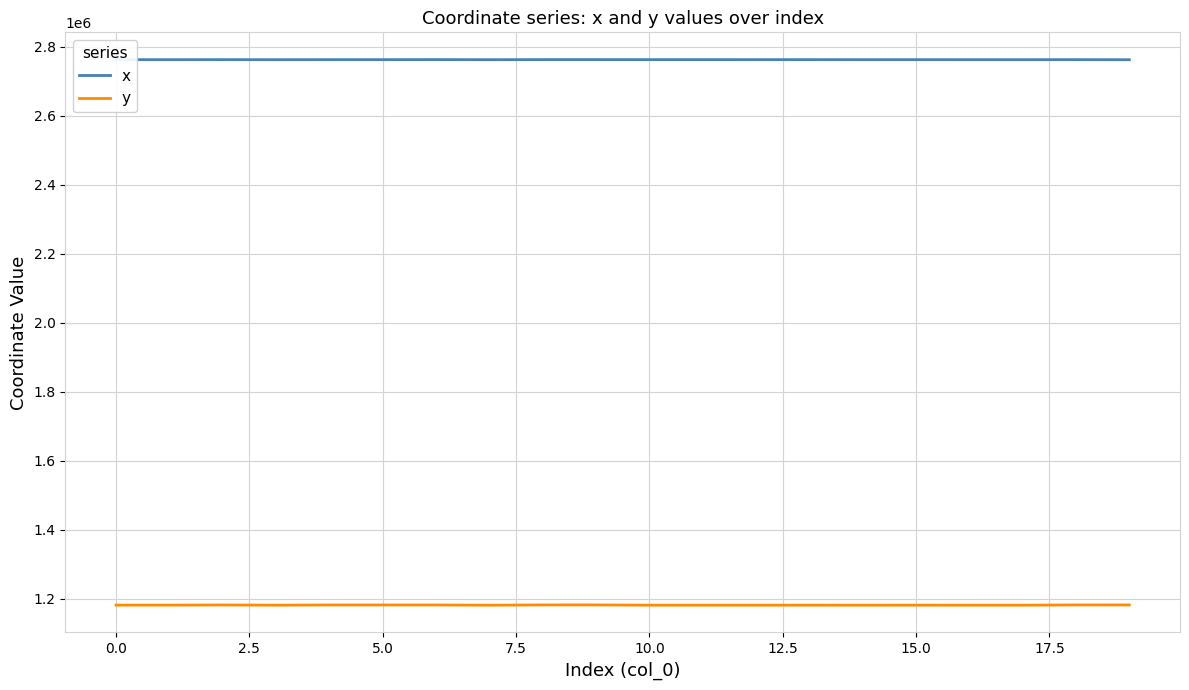

What is the difference between the maximum and second lowest values in the x series?

242.4